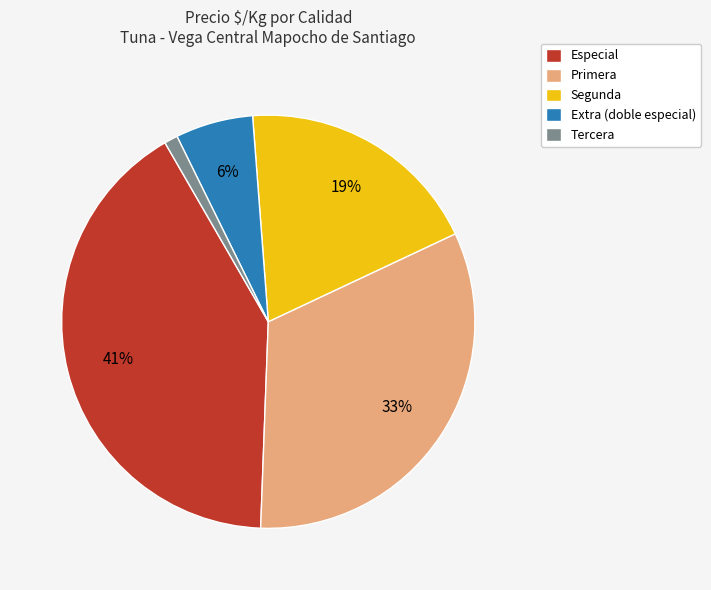

To the nearest percent, what percentage of the pie is Especial?

41%